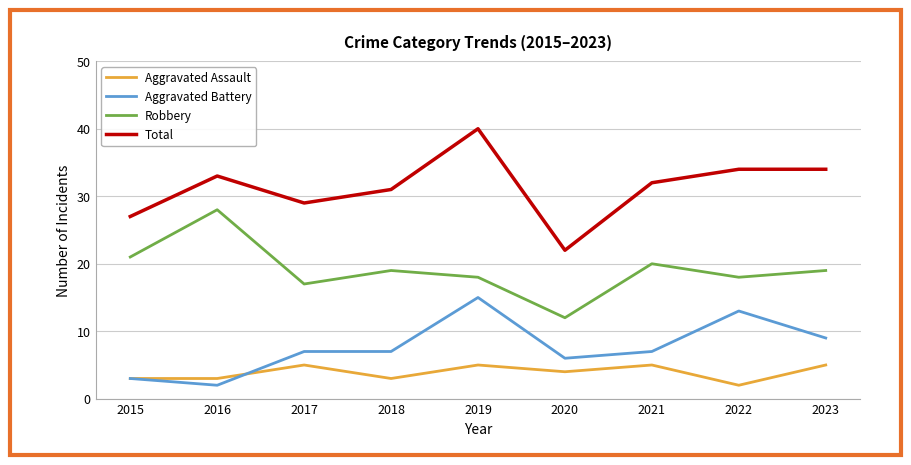

Which category has the lowest value in the Total series?

2020